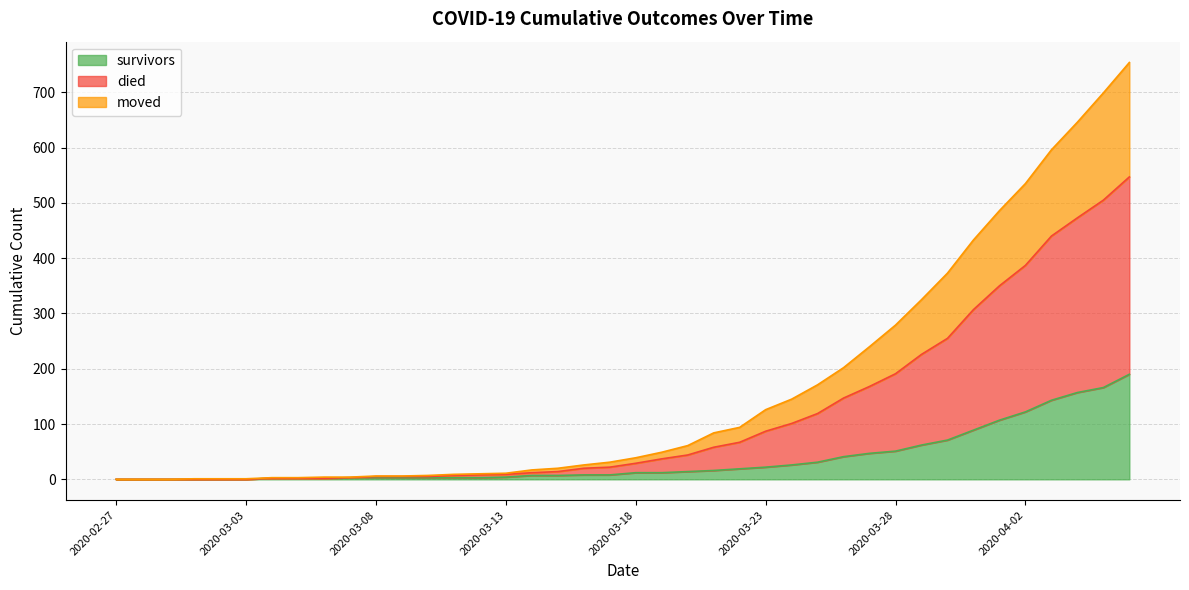

What is the highest value of the survivors series?

190